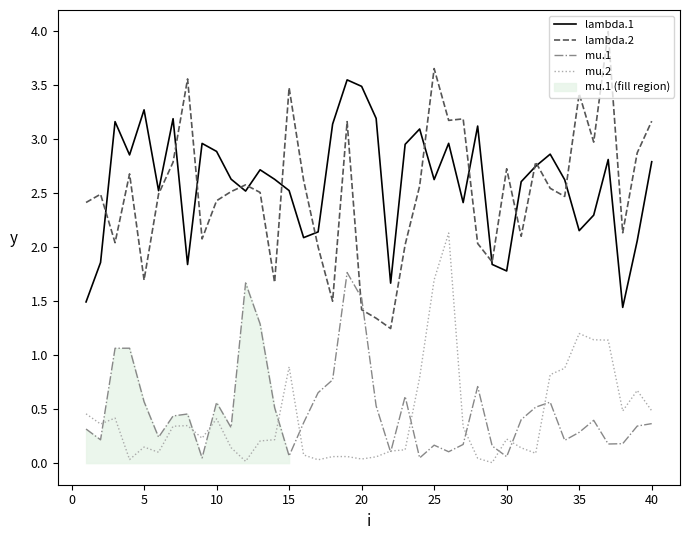

Which series ends up on top after the final intersection of lambda.2 and mu.1?

lambda.2